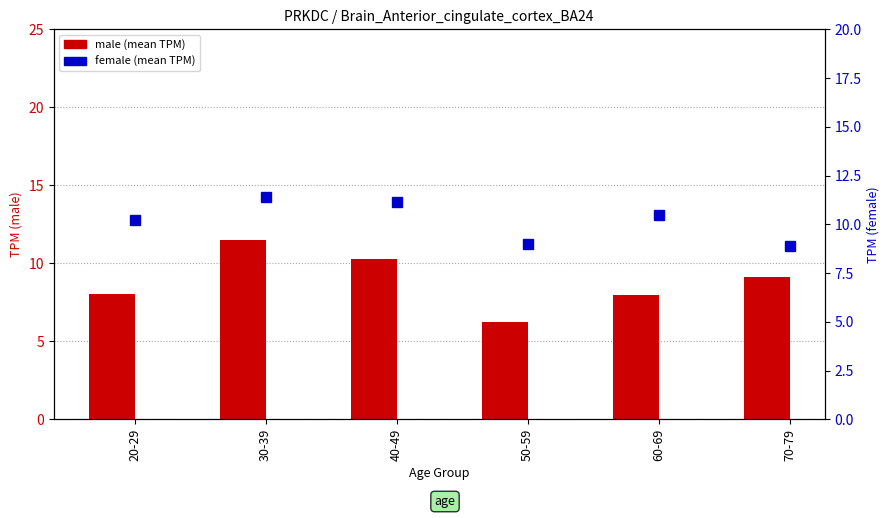

Reading left to right, what are all the values shown in this chart?

male: 8.0	11.5	10.3	6.2	8.0	9.1
female: 10.2	11.4	11.1	9.0	10.5	8.9